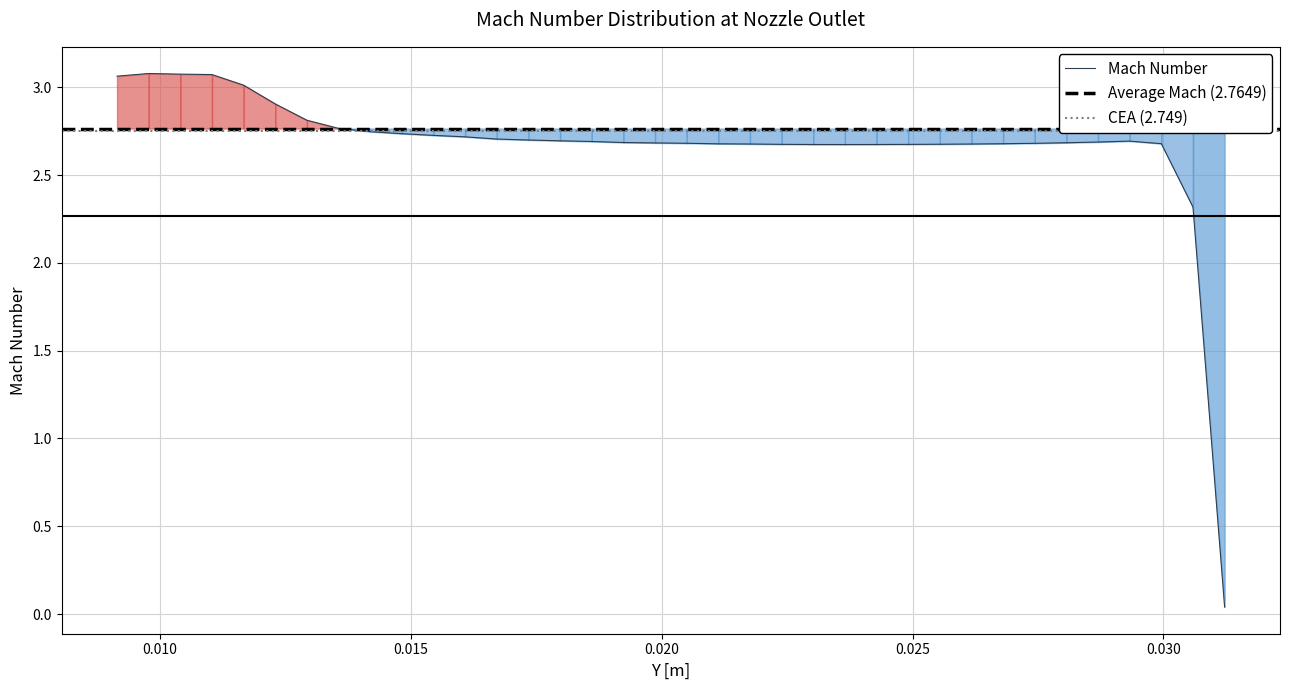

Is it true that the value at 0.0186062083 is 3.9?

False